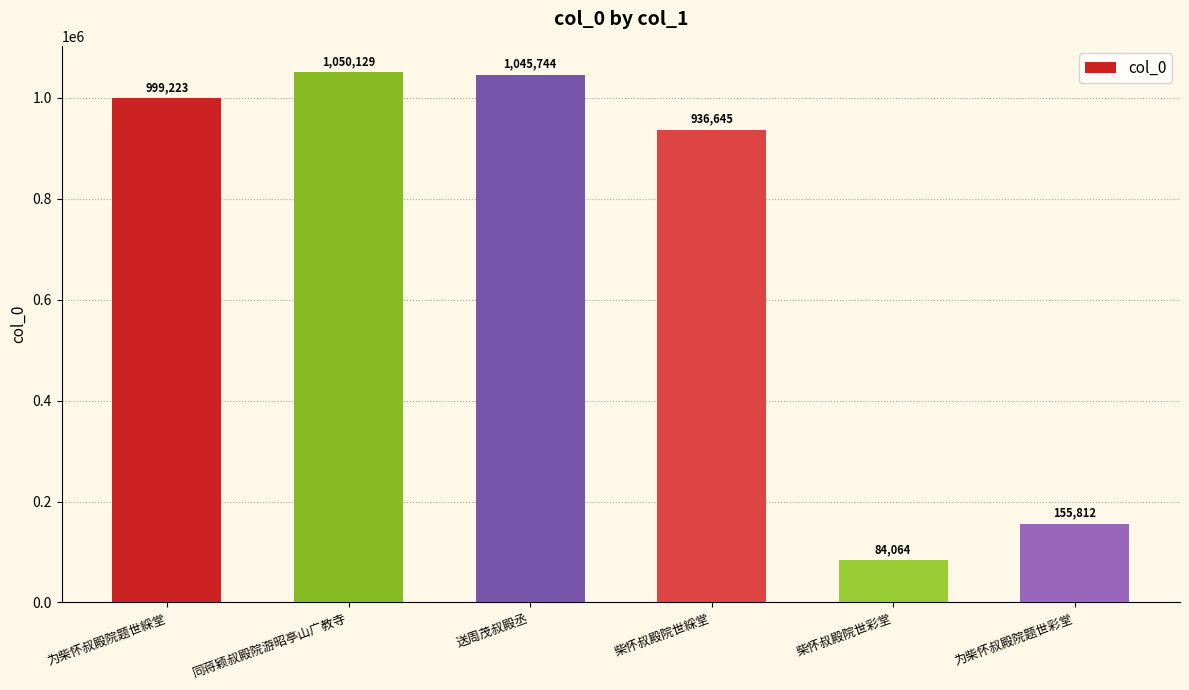

What is the difference between the maximum and minimum values?

966065